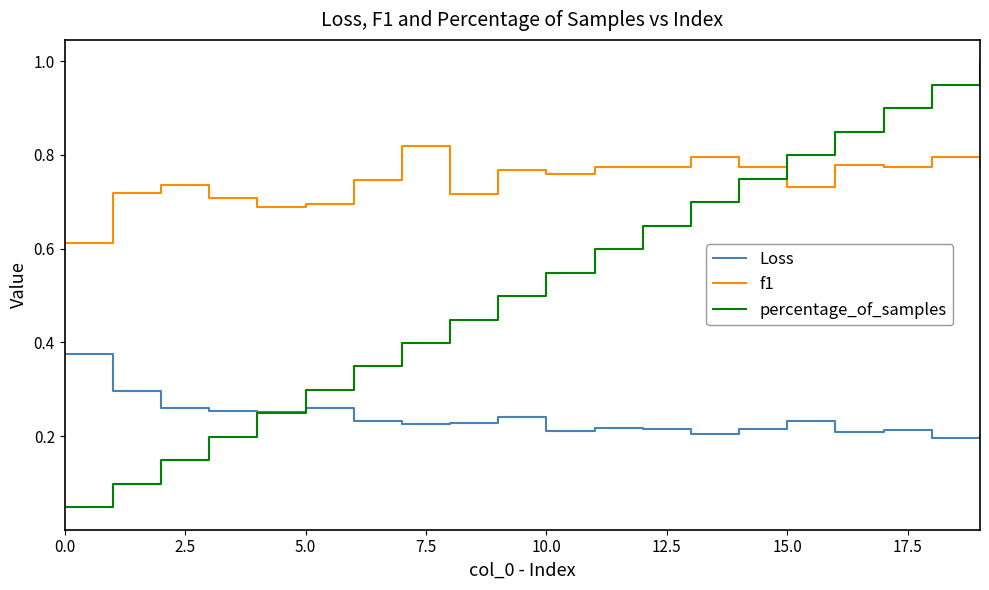

What is the maximum value for percentage_of_samples?

1.0